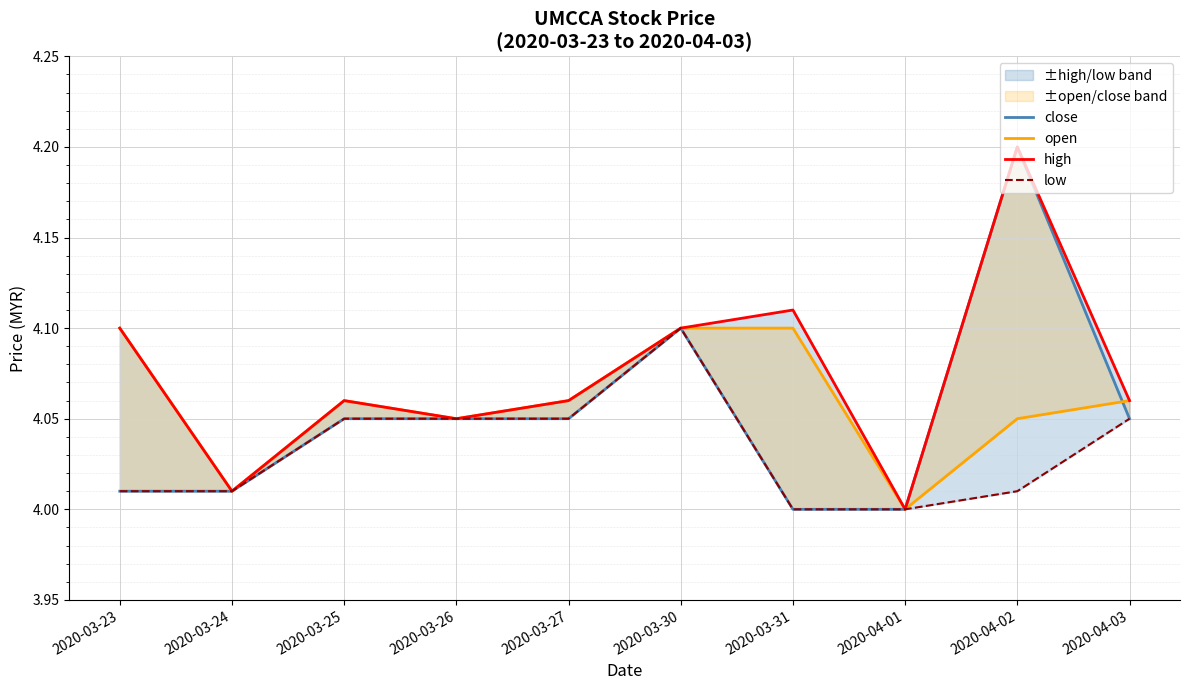

Reading left to right, list all the values displayed in this chart.

close: 2020-03-23=4.0	2020-03-24=4.0	2020-03-25=4.0	2020-03-26=4.0	2020-03-27=4.0	2020-03-30=4.1	2020-03-31=4.0	2020-04-01=4.0	2020-04-02=4.2	2020-04-03=4.0
open: 2020-03-23=4.1	2020-03-24=4.0	2020-03-25=4.1	2020-03-26=4.0	2020-03-27=4.1	2020-03-30=4.1	2020-03-31=4.1	2020-04-01=4.0	2020-04-02=4.0	2020-04-03=4.1
high: 2020-03-23=4.1	2020-03-24=4.0	2020-03-25=4.1	2020-03-26=4.0	2020-03-27=4.1	2020-03-30=4.1	2020-03-31=4.1	2020-04-01=4.0	2020-04-02=4.2	2020-04-03=4.1
low: 2020-03-23=4.0	2020-03-24=4.0	2020-03-25=4.0	2020-03-26=4.0	2020-03-27=4.0	2020-03-30=4.1	2020-03-31=4.0	2020-04-01=4.0	2020-04-02=4.0	2020-04-03=4.0